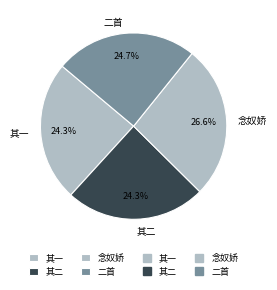

What percentage is NOT represented by 其一?

75.7%